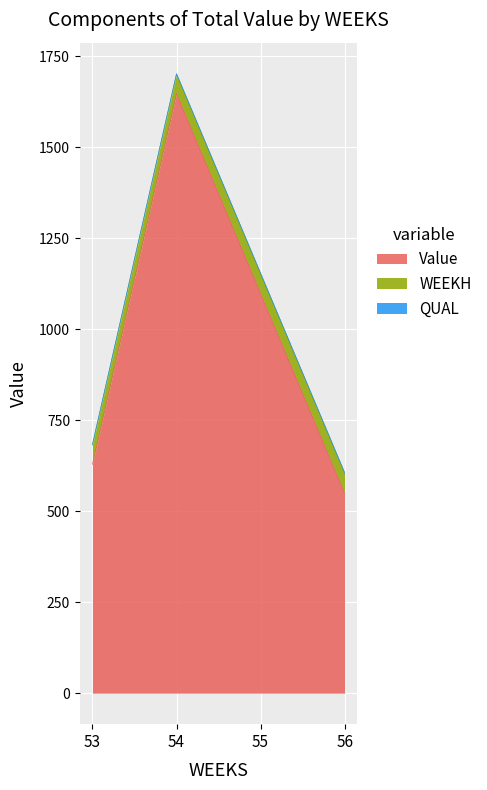

The Value series shows 628.6 at 53. True or false?

True